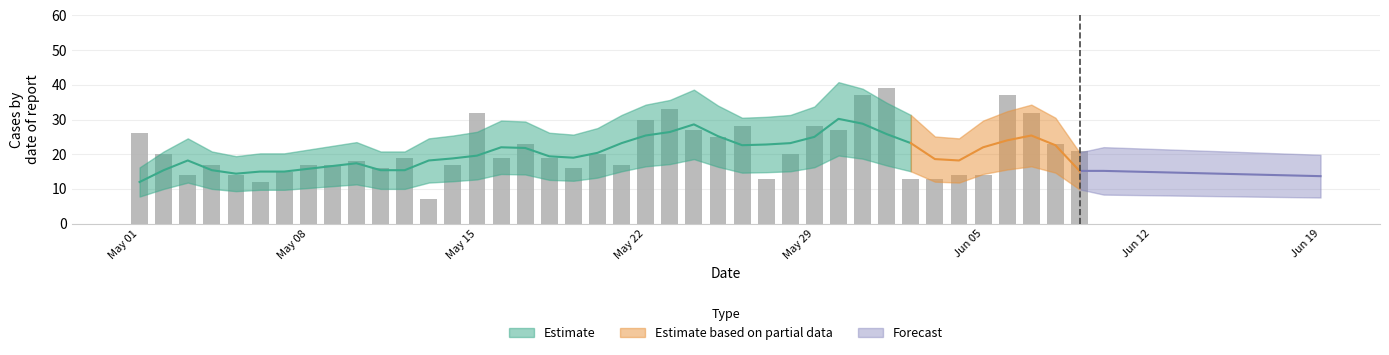

At which category does the chart reach its minimum across all series?

2023-05-13